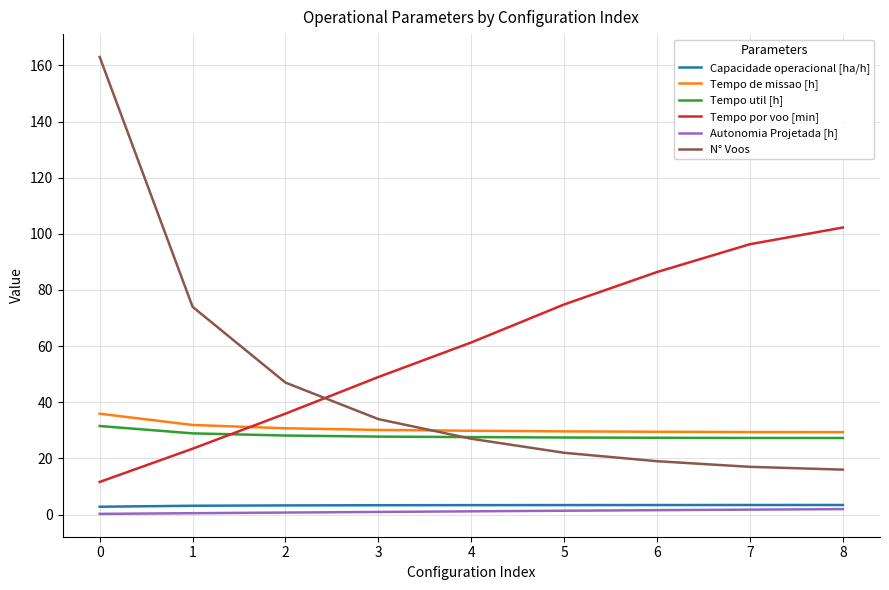

What is the minimum value shown in the chart?

0.2